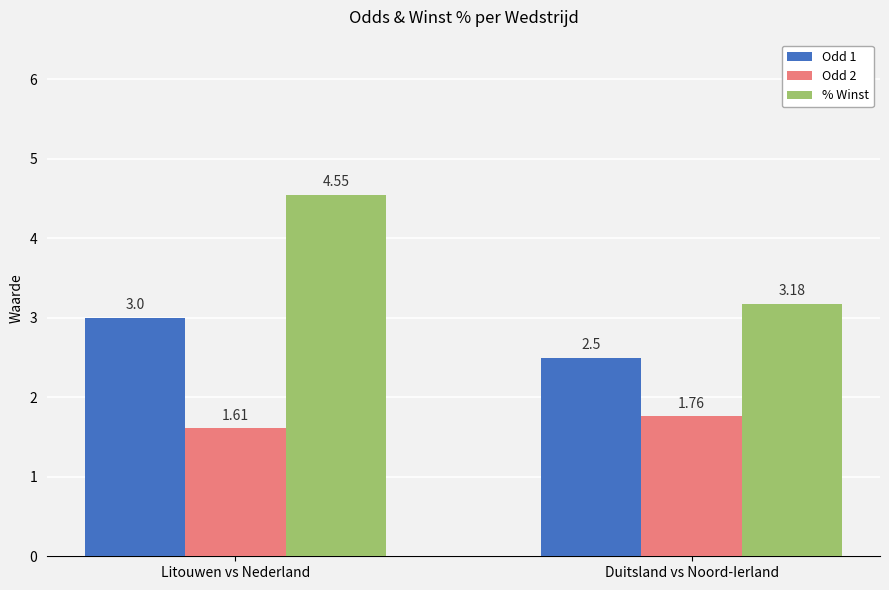

At which label does % Winst first exceed 4?

Litouwen vs Nederland